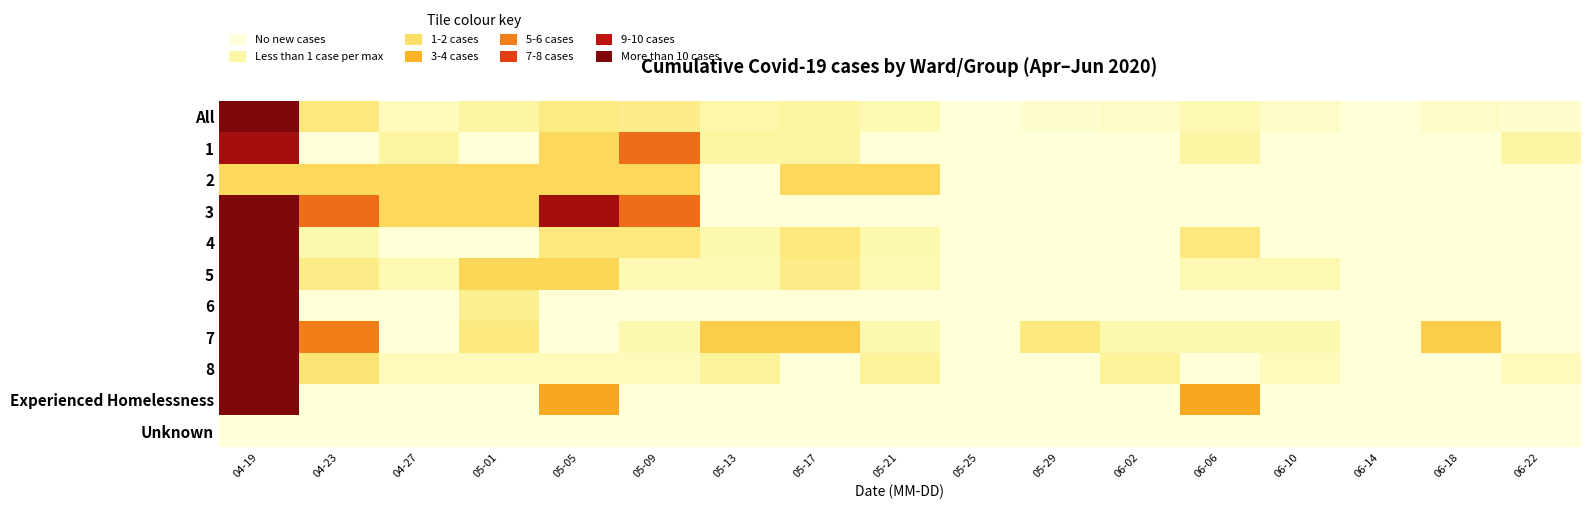

List the series in order of their peak value, highest first.

6, Experienced Homelessness, 3, 7, 8, All, 4, 5, 1, 2, Unknown